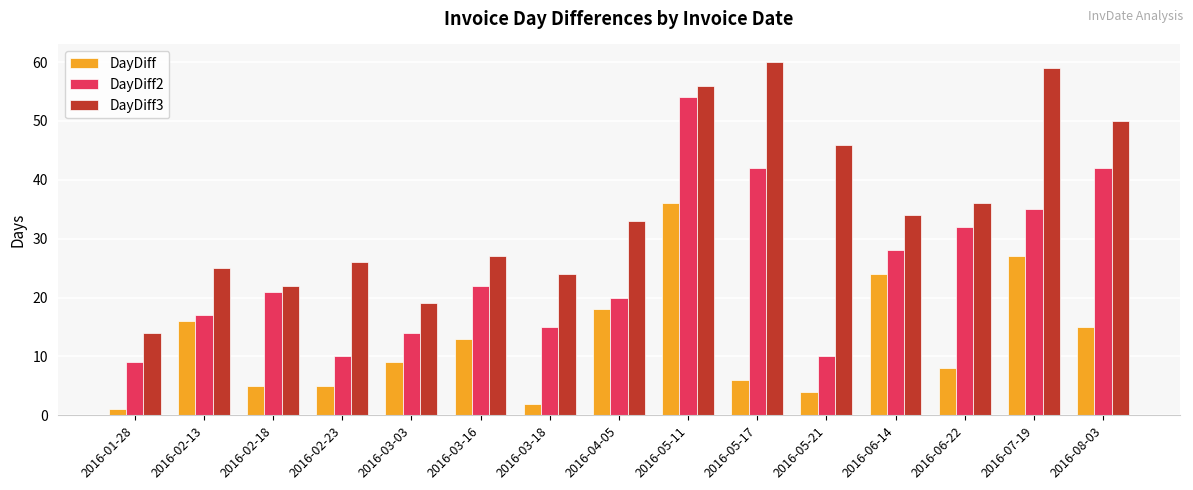

Reading right to left, transcribe all the data shown in this chart.

DayDiff: 15	27	8	24	4	6	36	18	2	13	9	5	5	16	1
DayDiff2: 42	35	32	28	10	42	54	20	15	22	14	10	21	17	9
DayDiff3: 50	59	36	34	46	60	56	33	24	27	19	26	22	25	14